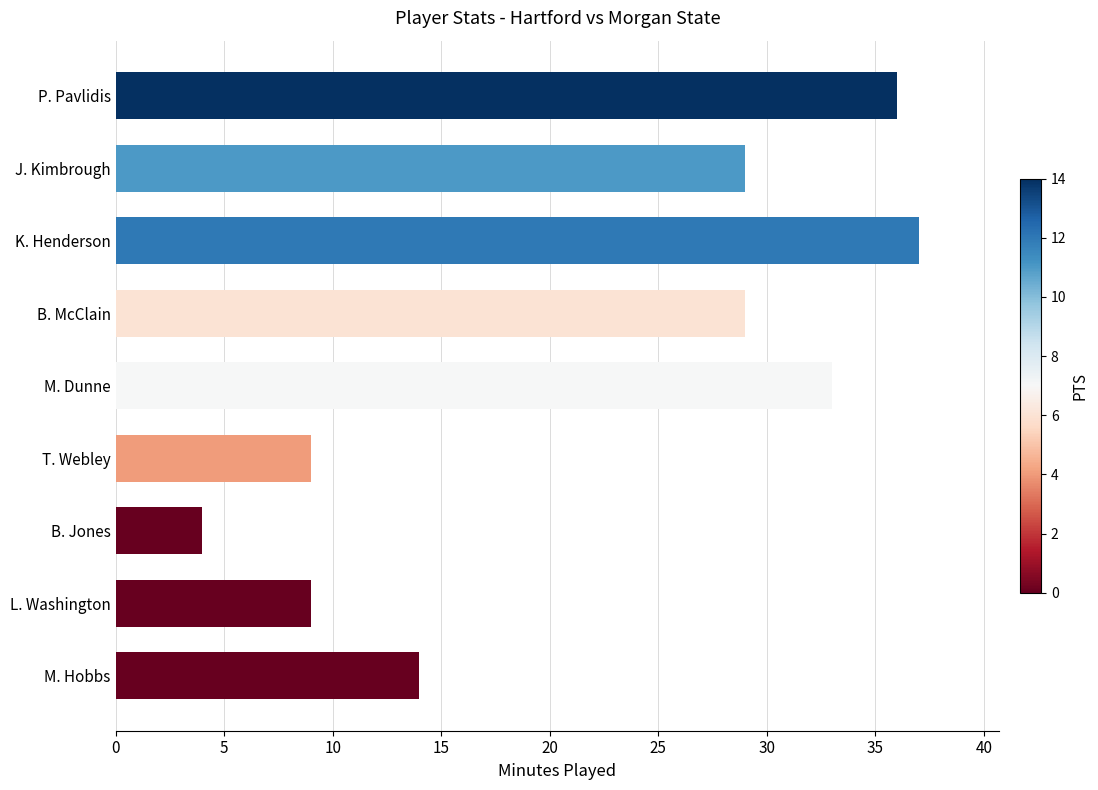

Count the number of categories in the chart.

9